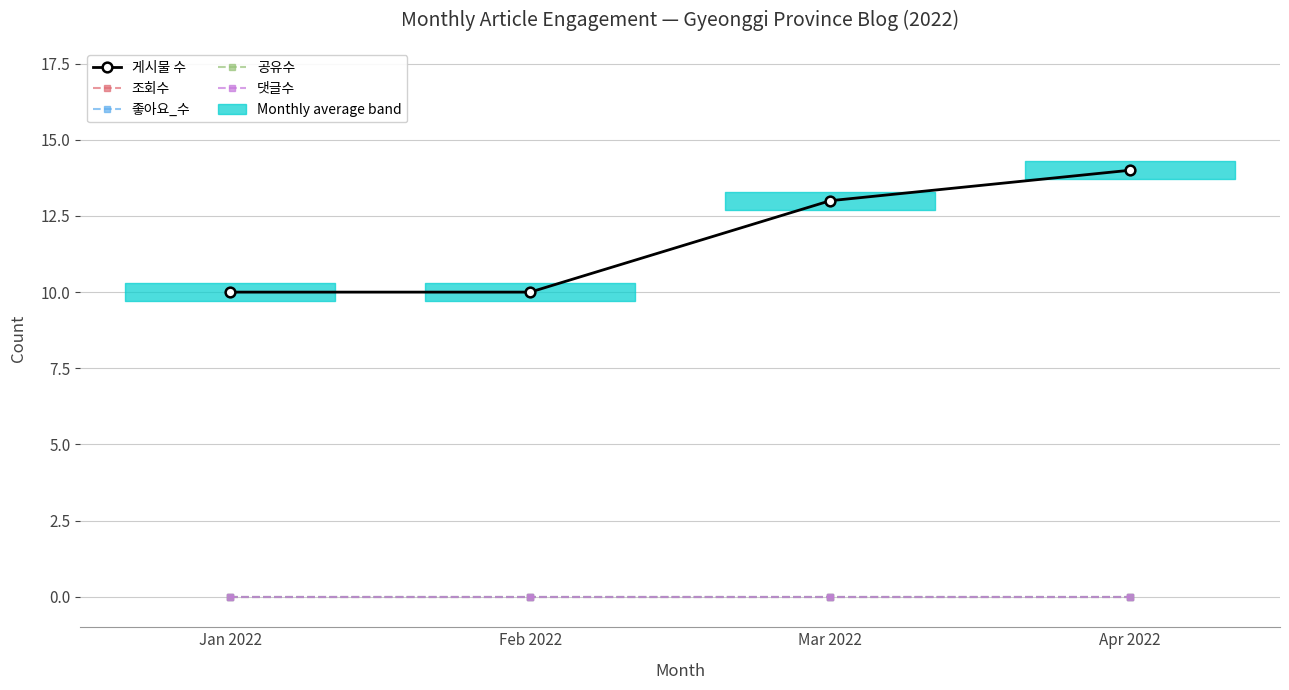

At which category is the sum across all series the highest?

Apr 2022